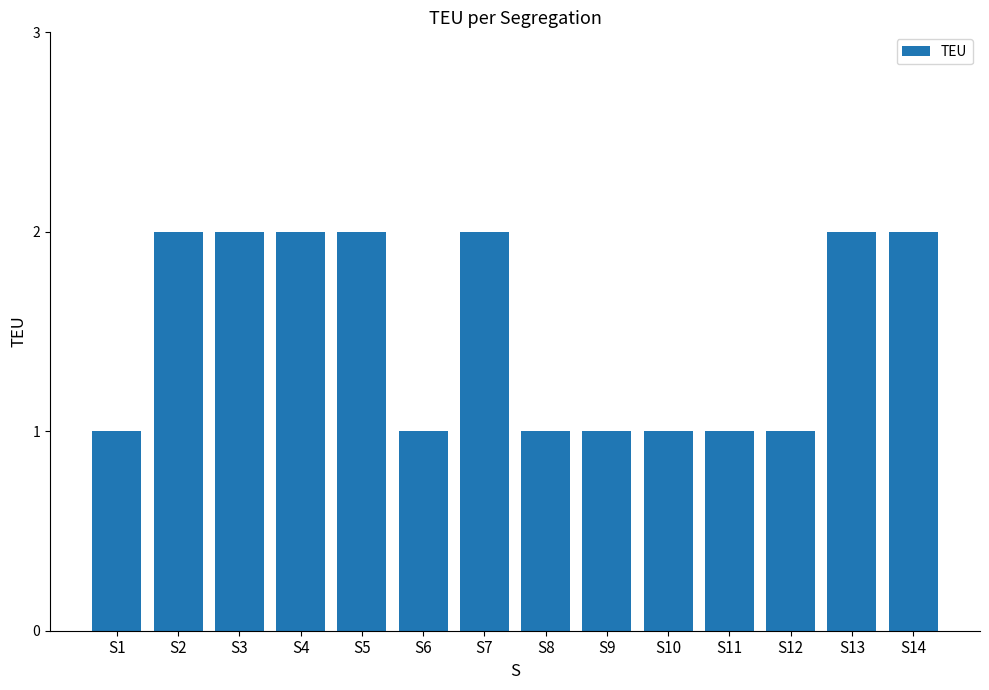

What is the sum of the values at S6 and S14?

3